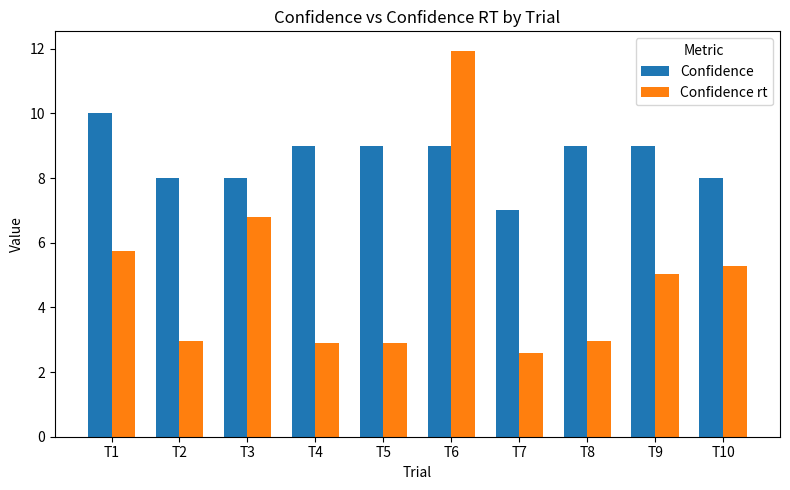

At T5, list the series in order from smallest to largest.

Confidence rt, Confidence